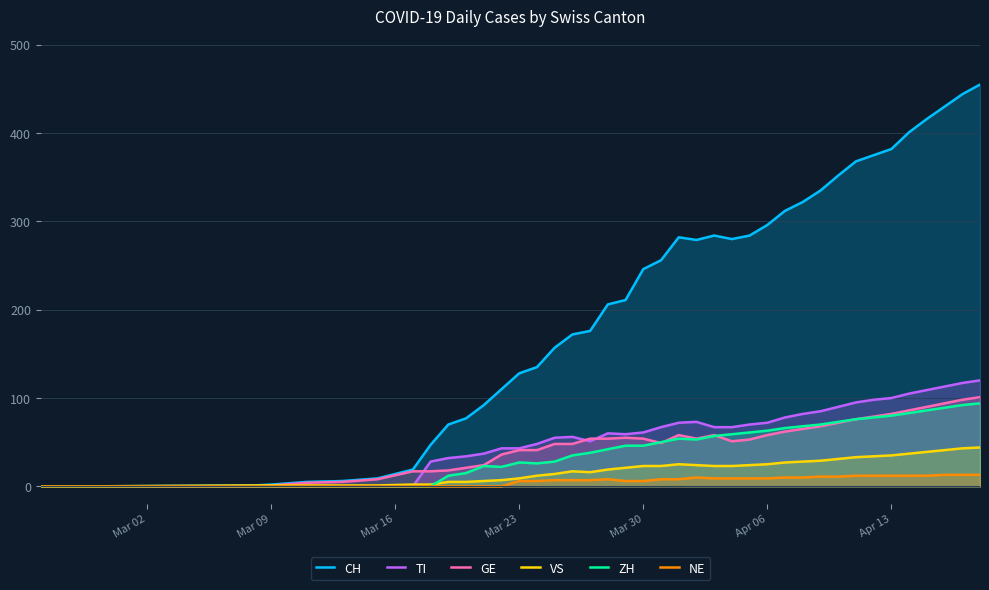

How many values in the TI series exceed 61?

19